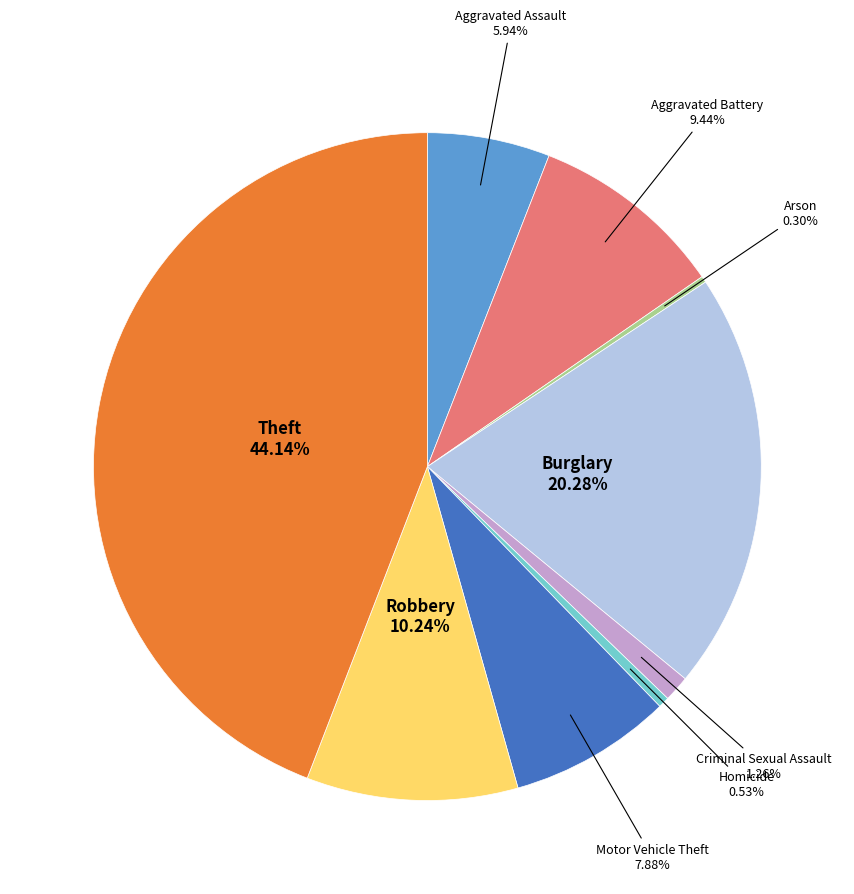

Which category has the biggest portion of the pie?

Theft